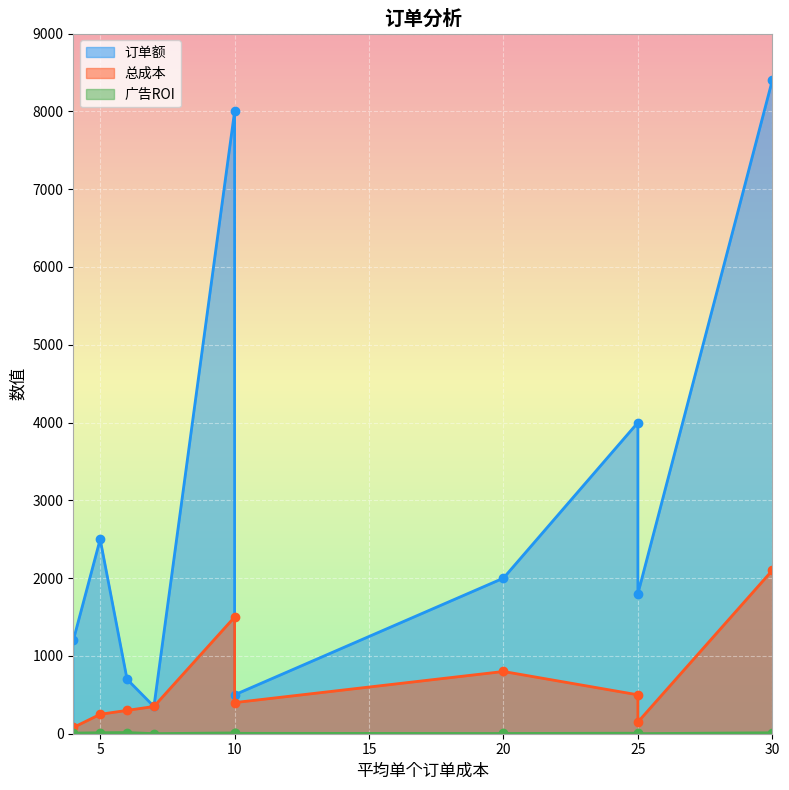

How many lines are shown in the chart?

3